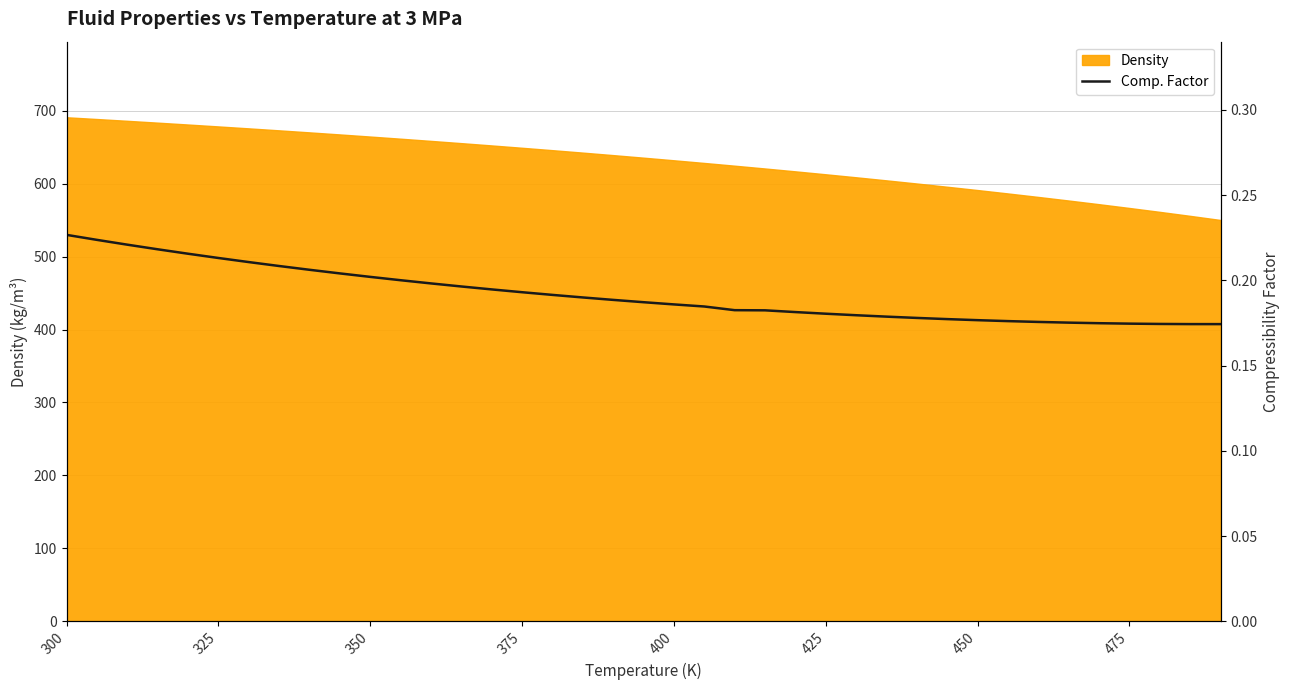

Reading left to right, list all the values displayed in this chart.

0.2	0.2	0.2	0.2	0.2	0.2	0.2	0.2	0.2	0.2	0.2	0.2	0.2	0.2	0.2	0.2	0.2	0.2	0.2	0.2	0.2	0.2	0.2	0.2	0.2	0.2	0.2	0.2	0.2	0.2	0.2	0.2	0.2	0.2	0.2	0.2	0.2	0.2	0.2